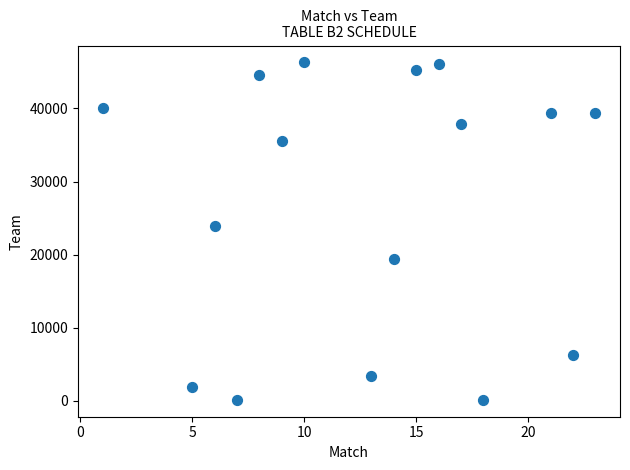

What is the range of X values (max minus min)?

22